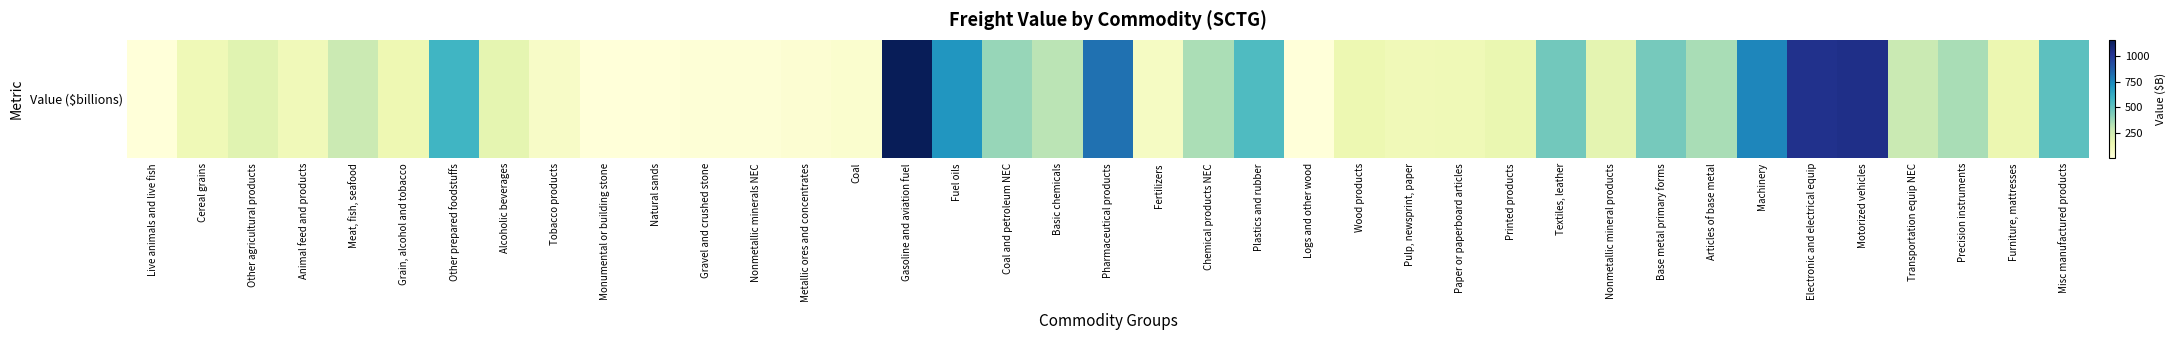

The value at Nonmetallic minerals NEC is 16.7. True or false?

True